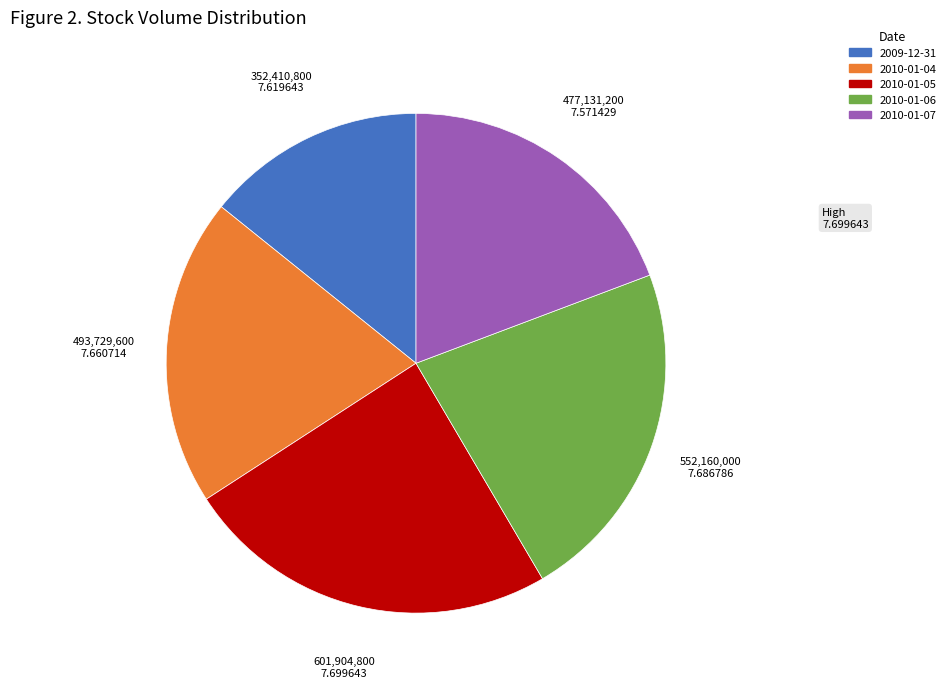

Count the number of slices in the pie.

5